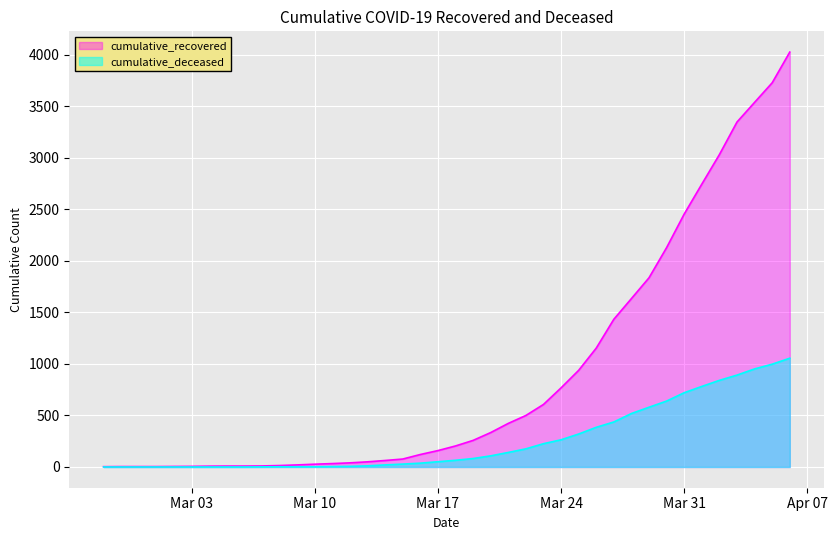

Reading left to right, transcribe all the data shown in this chart.

cumulative_recovered: 3	4	4	4	5	6	8	9	9	10	14	20	27	33	40	50	63	77	121	159	204	258	334	423	500	607	768	938	1154	1434	1635	1837	2130	2456	2746	3033	3349	3540	3730	4028
cumulative_deceased: 0	0	0	0	0	0	0	0	0	1	2	2	2	4	6	11	20	28	37	51	65	82	108	141	176	226	264	320	385	437	519	580	640	721	782	841	892	952	998	1056